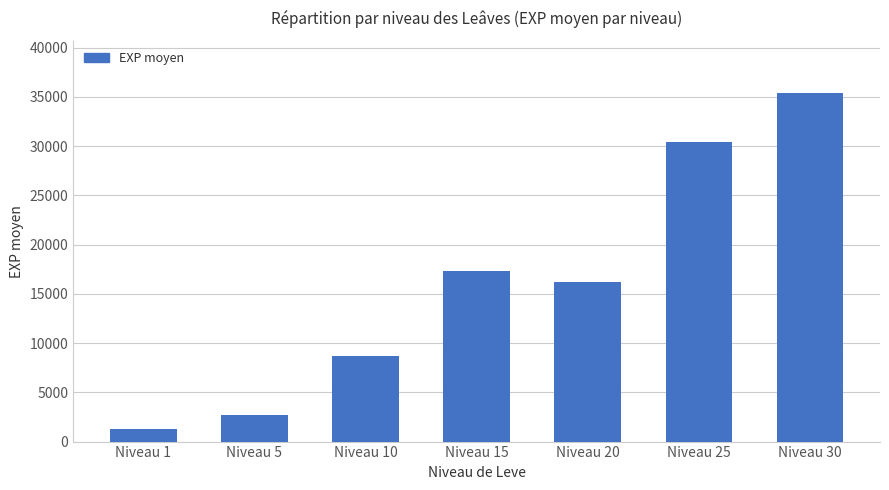

What is the smallest value displayed?

1296